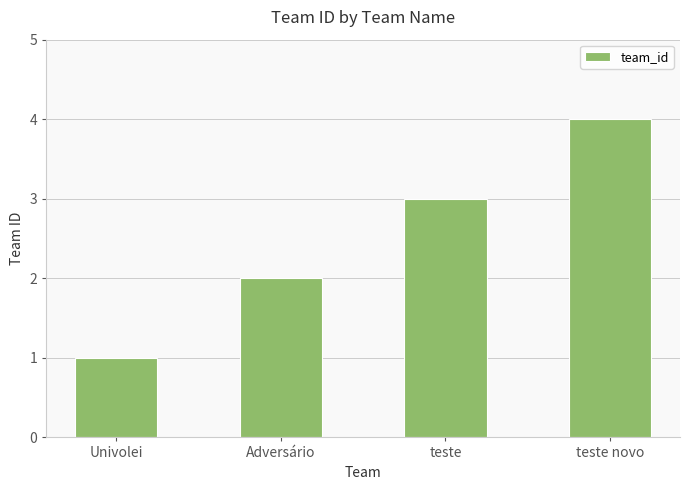

Which category has the lowest value across all series?

Univolei